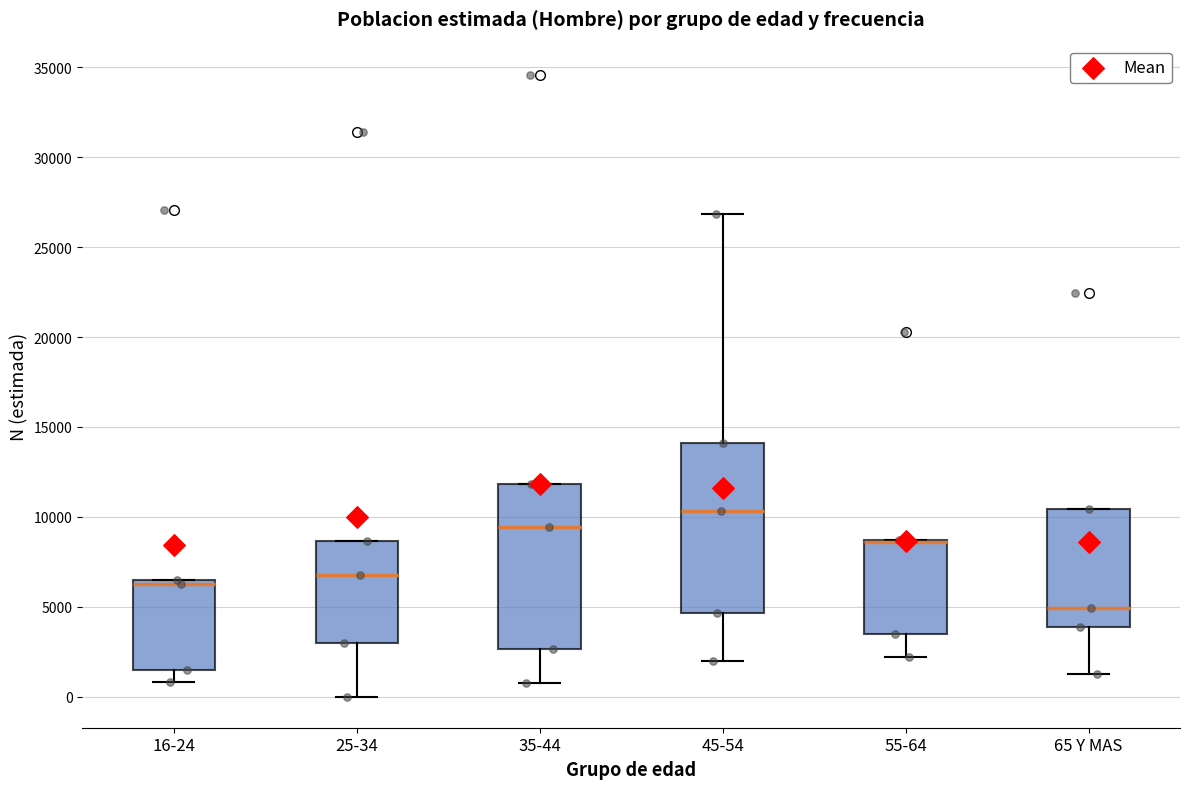

Reading left to right, transcribe this box plot: for each box, give where its median line is, the range the box spans, and where its two whiskers end, as read against the y-axis. The values are not printed on the chart, so give them approximately, as read against the axis.

16-24: median 6500 (just below the box's upper edge), box 1500 to 6500, whiskers 1000 to 6500
25-34: median 7000, box 3000 to 8500, whiskers 0 to 8500
35-44: median 9500, box 2500 to 12000, whiskers 1000 to 12000
45-54: median 10500, box 4500 to 14000, whiskers 2000 to 27000
55-64: median 8500 (drawn on the box's upper edge), box 3500 to 8500, whiskers 2000 to 8500
65 Y MAS: median 5000, box 4000 to 10500, whiskers 1000 to 10500